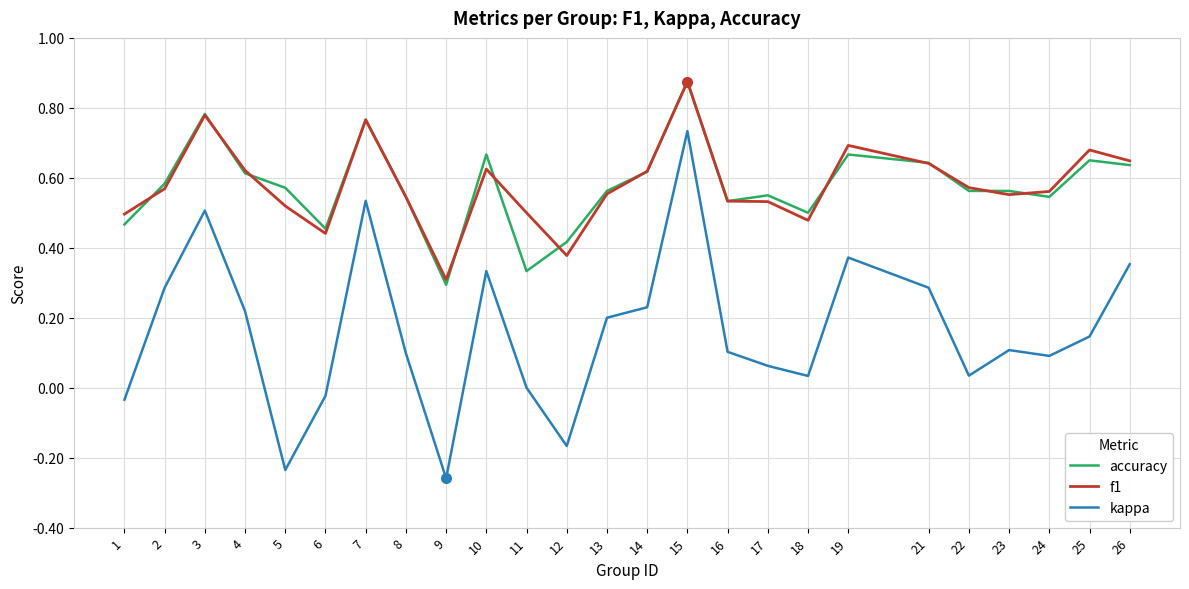

At which label does accuracy reach its minimum?

9